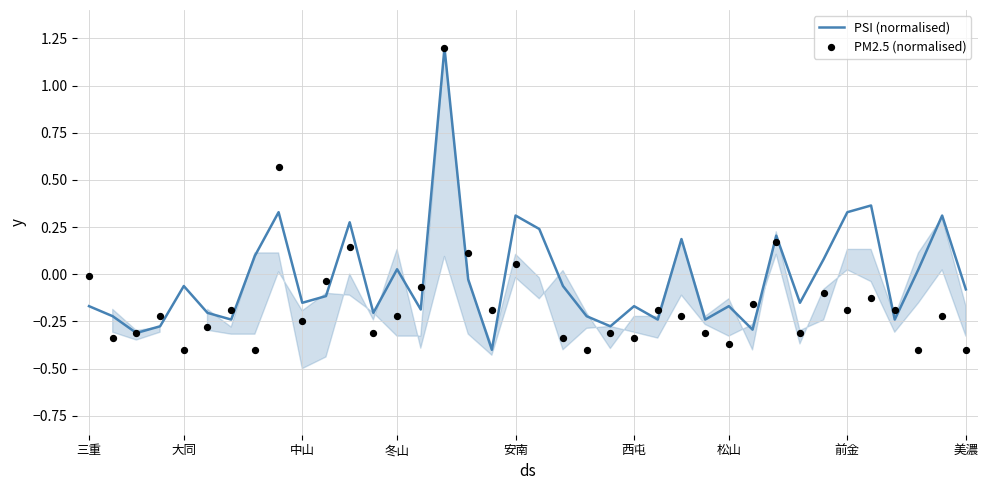

What are all the series names shown in the legend?

PSI (normalised), PM2.5 (normalised)